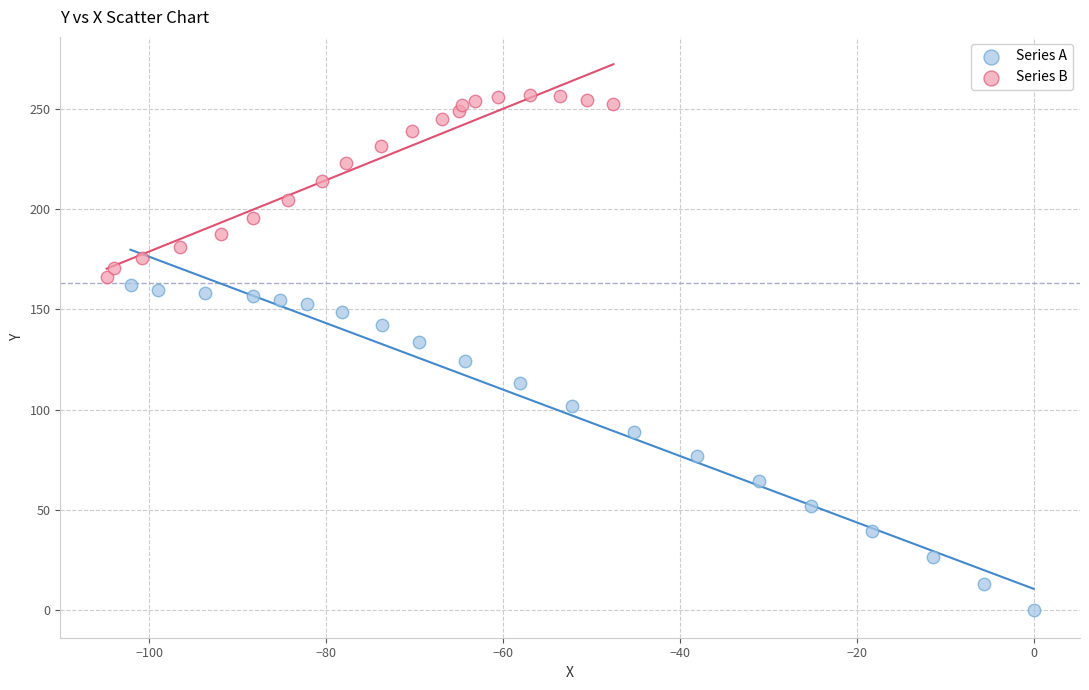

Which series reaches the minimum Y coordinate?

Series A